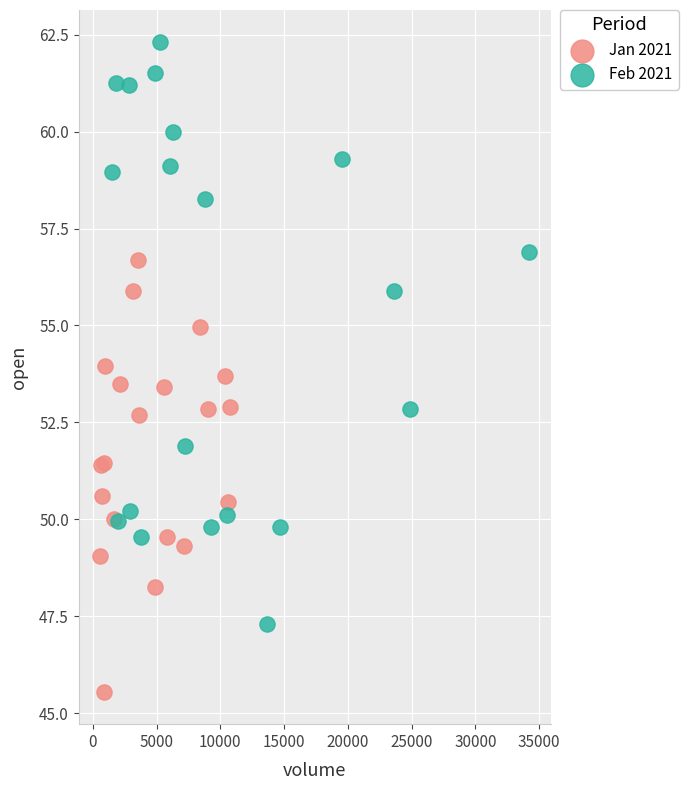

What are all the series names shown in the legend?

Jan 2021, Feb 2021